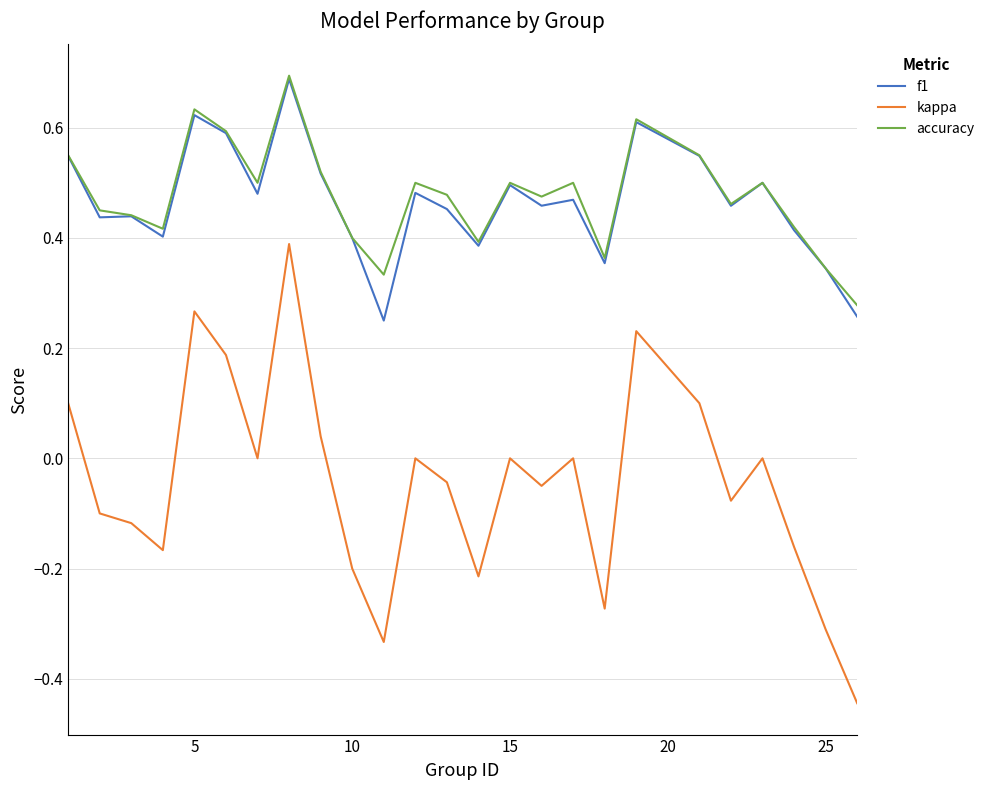

Which series has the largest range (max minus min)?

kappa